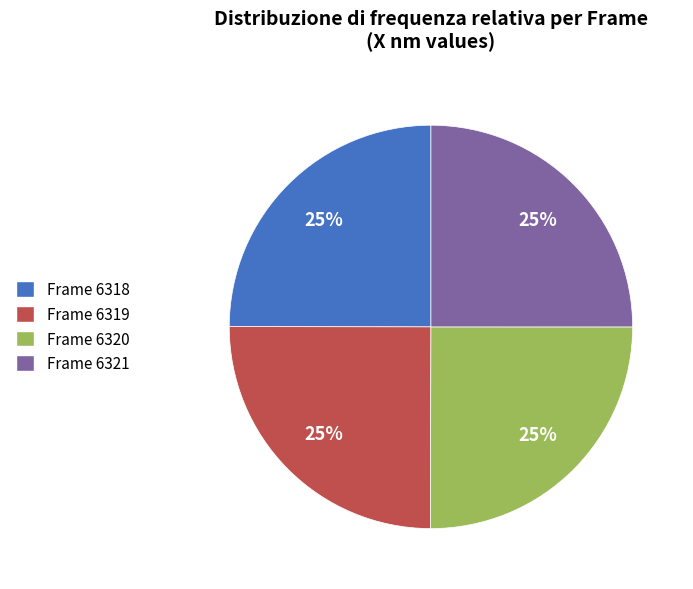

Is it true that Frame 6319 is 25% of the pie?

True